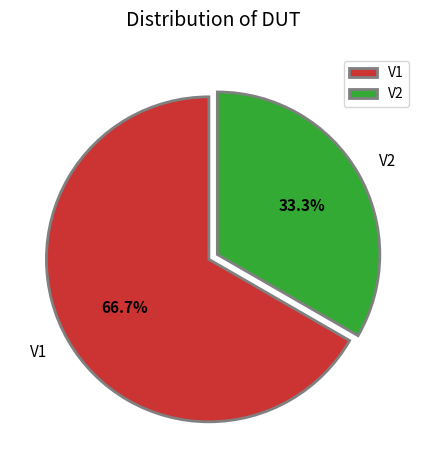

Which category has the biggest portion of the pie?

V1